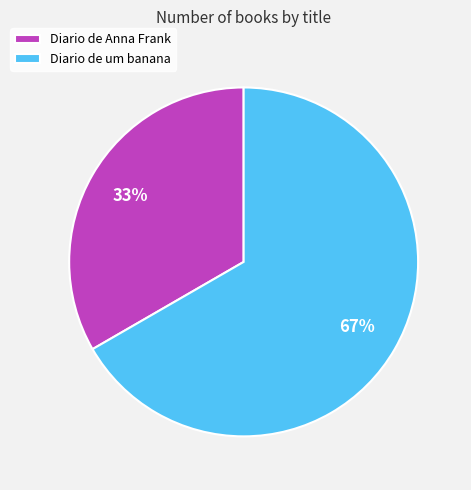

Which has a higher value, Diario de Anna Frank or Diario de um banana?

Diario de um banana